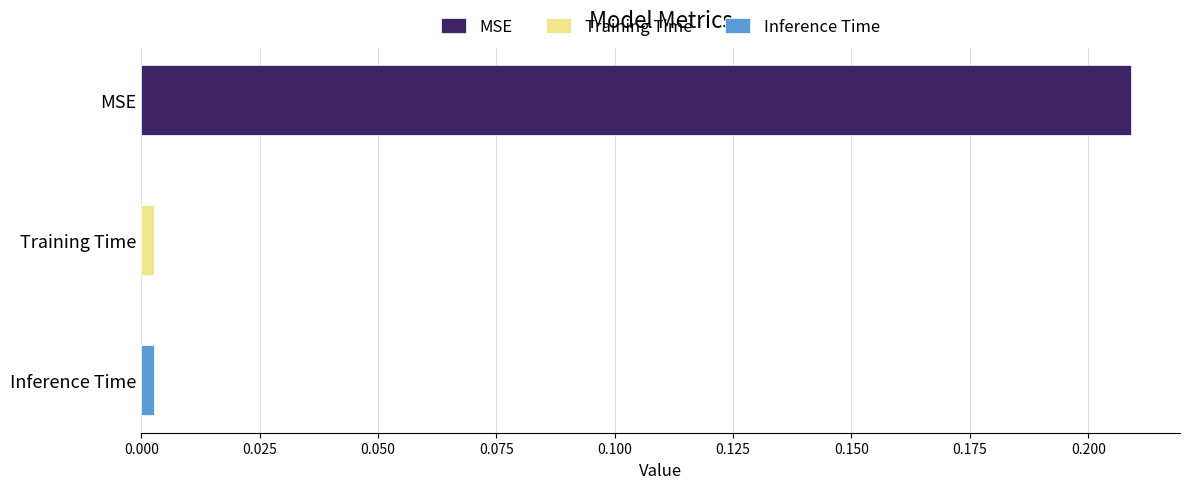

Is it true that the value at Inference Time is 0.0?

True